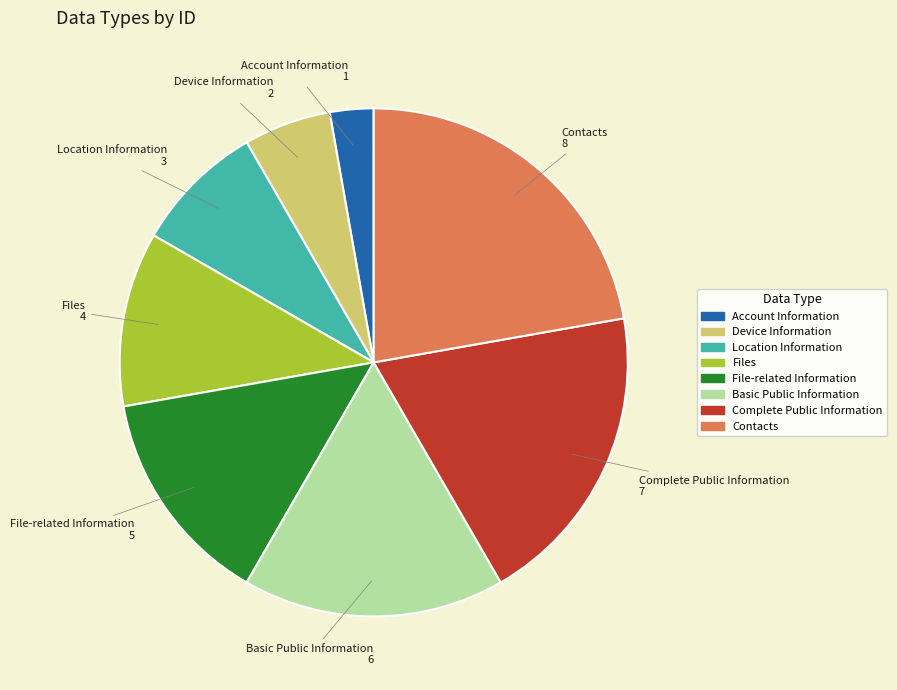

Is there any slice that represents more than half of the pie?

No